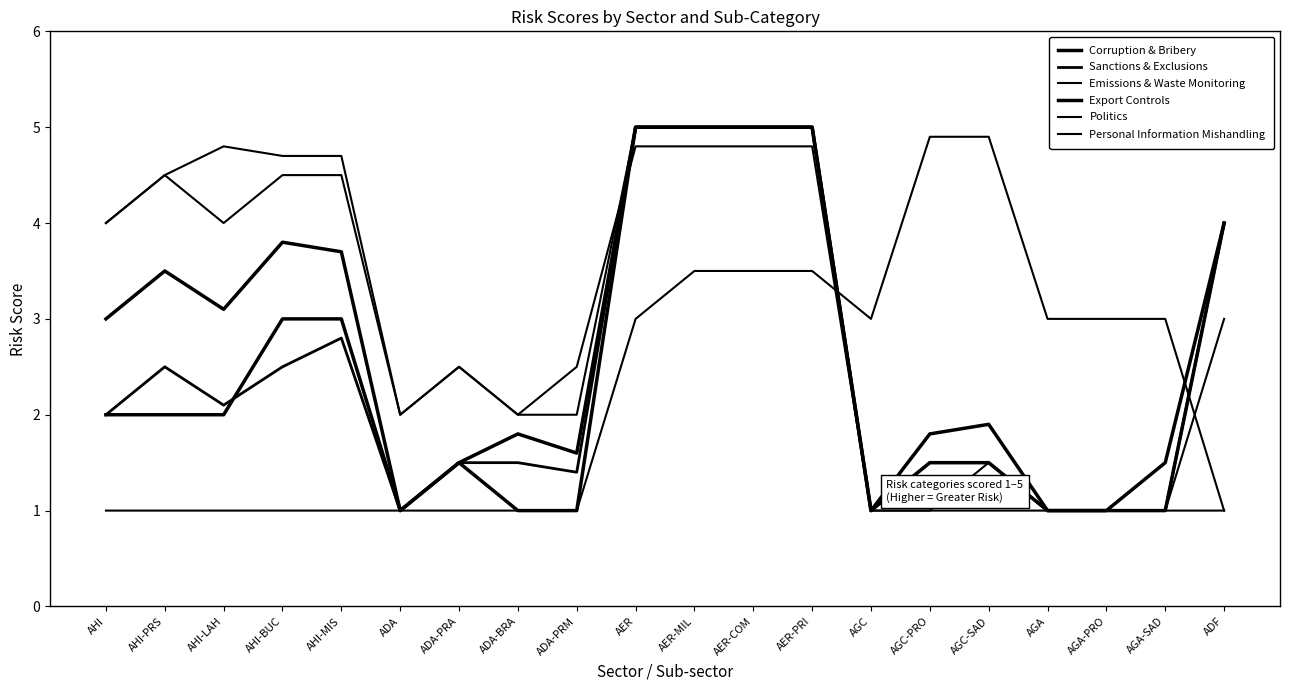

What is the value of the Export Controls point at the 2nd from the left?

2.0